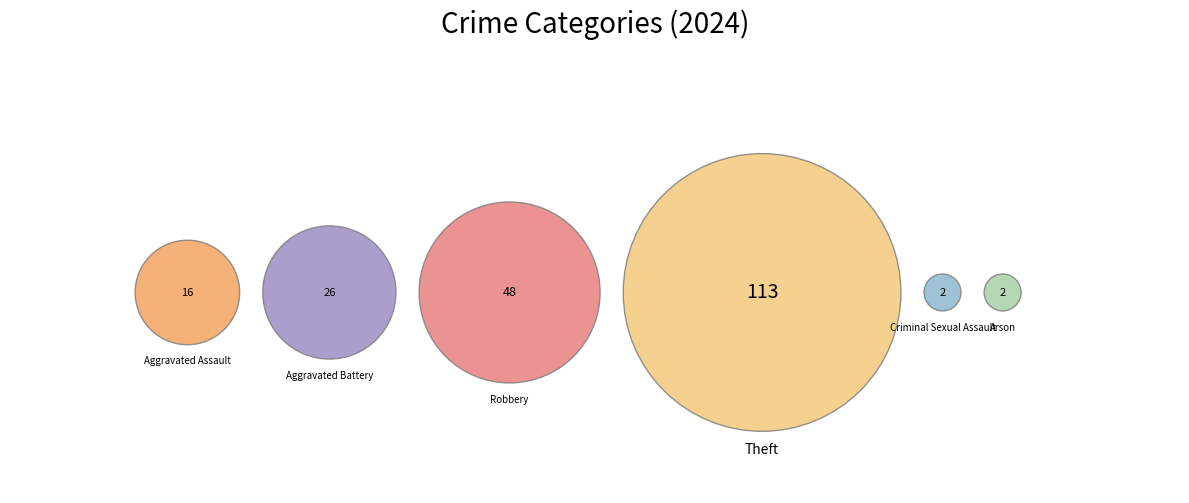

What is the change in value from Theft to Criminal Sexual Assault?

-111